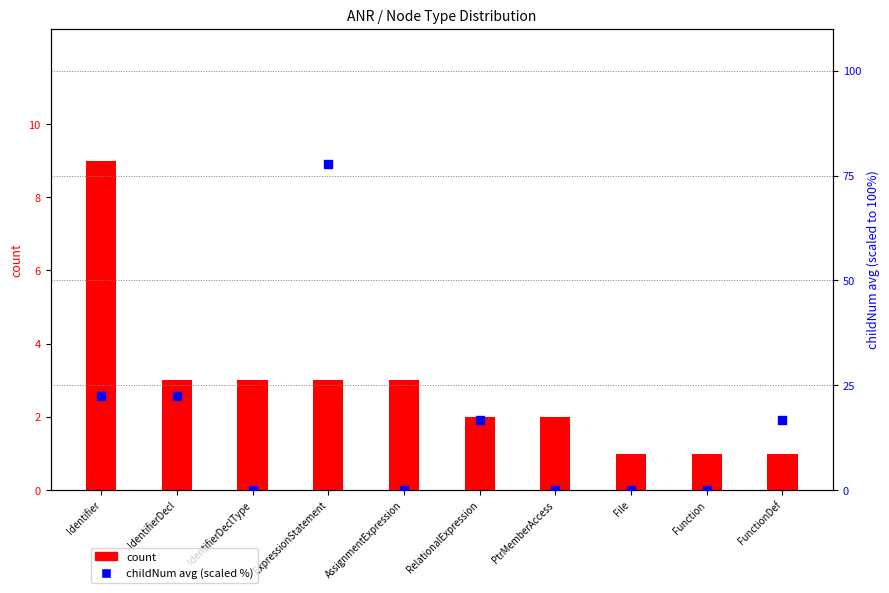

Which series reaches the minimum Y coordinate?

childNum avg (scaled %)